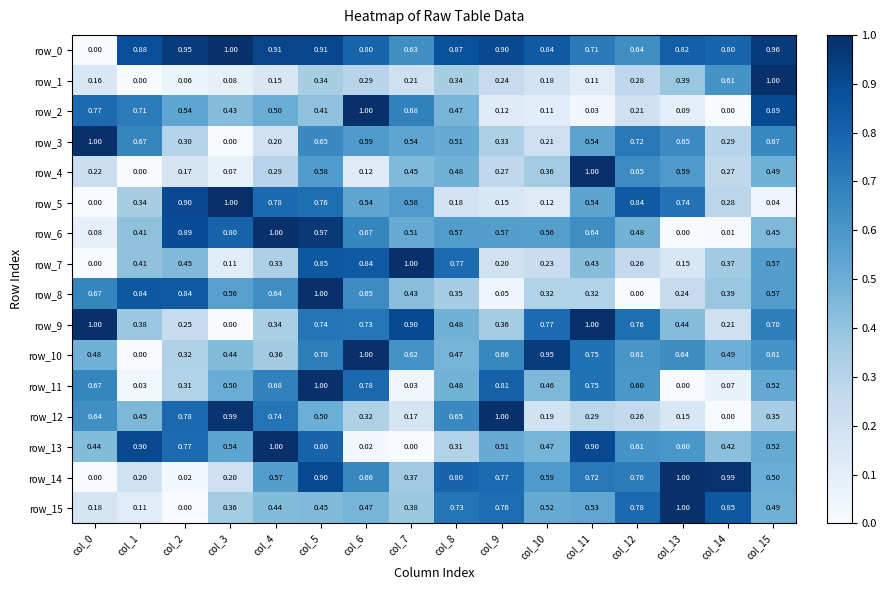

At which label is row_15 closest to 0?

col_2